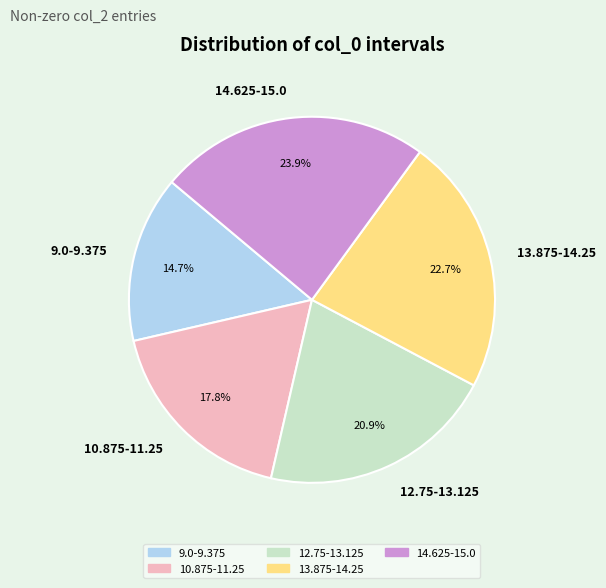

Between 13.875-14.25 and 12.75-13.125, which is larger?

13.875-14.25